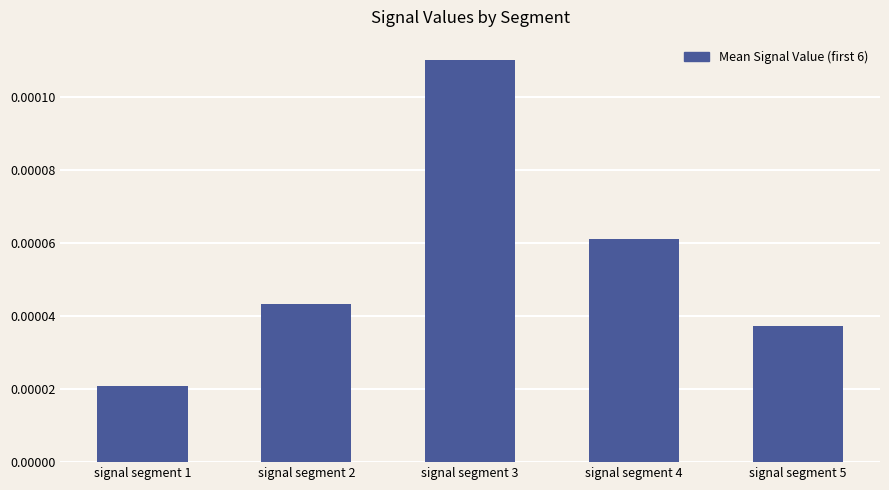

Between signal segment 5 and signal segment 3, which is larger?

signal segment 3